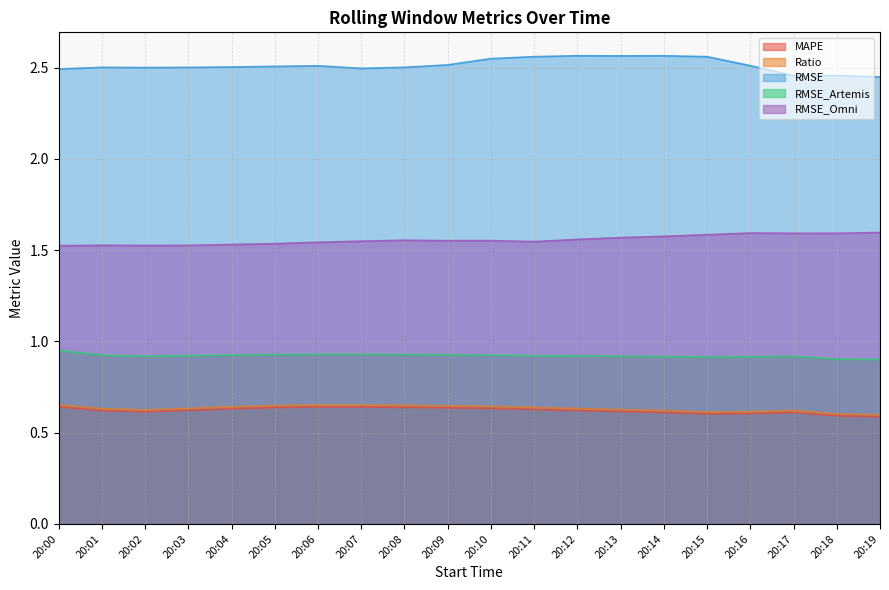

The value of RMSE at 20:01 is 3.4. True or false?

False